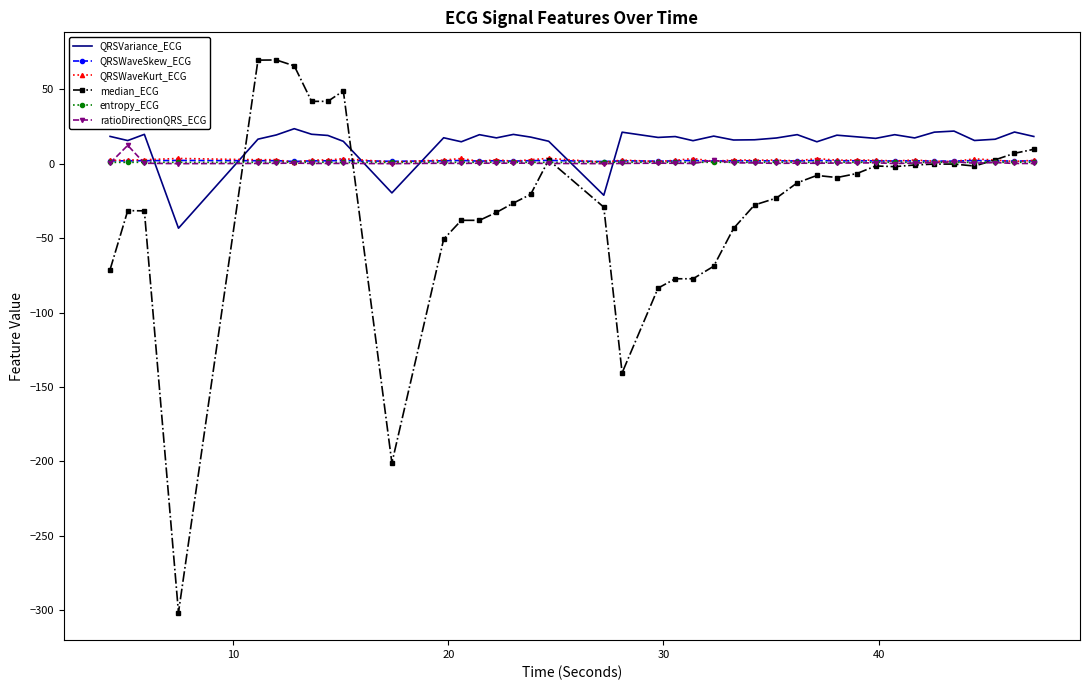

What is the highest value of the ratioDirectionQRS_ECG series?

12.3